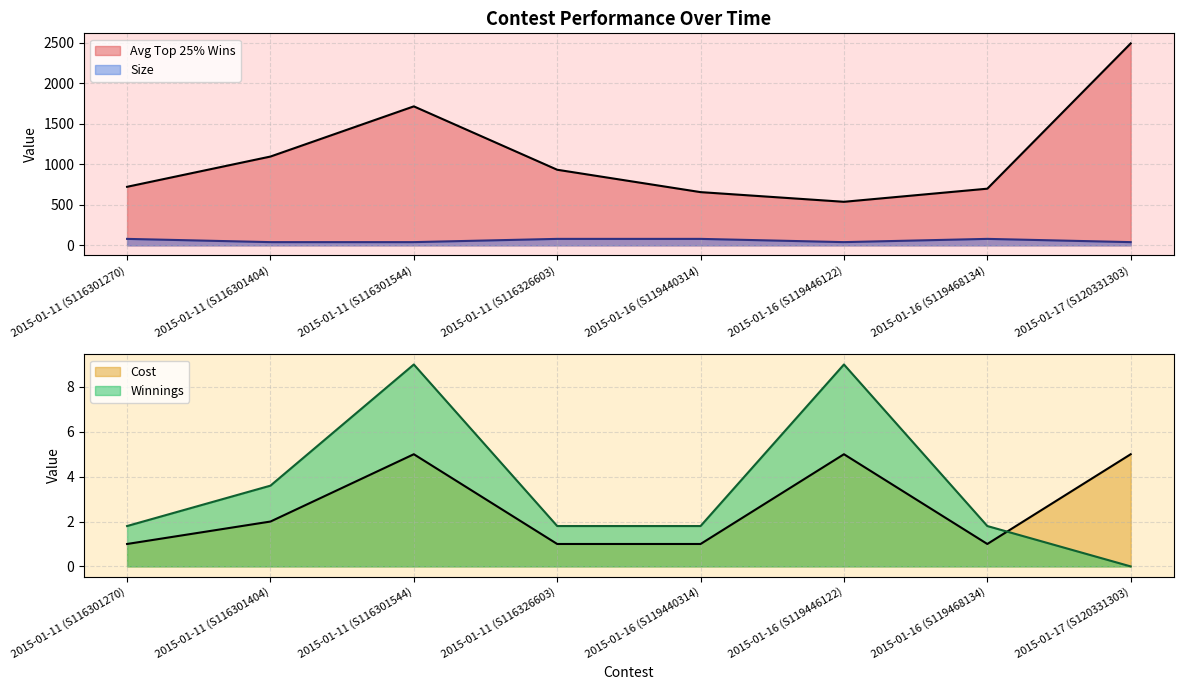

Reading right to left, what are all the values shown in this chart?

Avg Top 25% Wins: 2493.7	700.0	538.0	657.5	933.8	1716.5	1096.8	723.2
Cost: 5.0	1.0	5.0	1.0	1.0	5.0	2.0	1.0
Size: 40.0	80.0	40.0	80.0	80.0	40.0	40.0	80.0
Winnings: 0.0	1.8	9.0	1.8	1.8	9.0	3.6	1.8